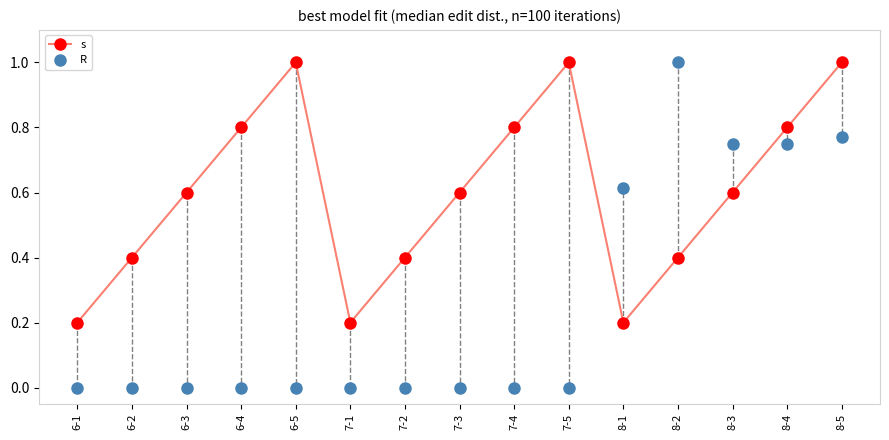

True or false: R and s intersect in this chart.

True